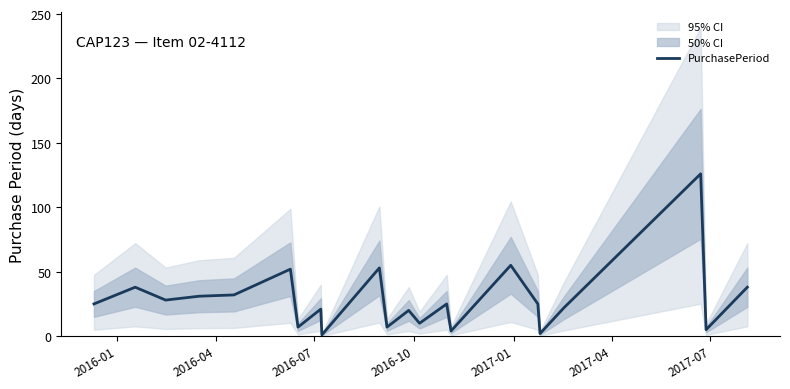

What is the difference between the maximum and minimum values?

125